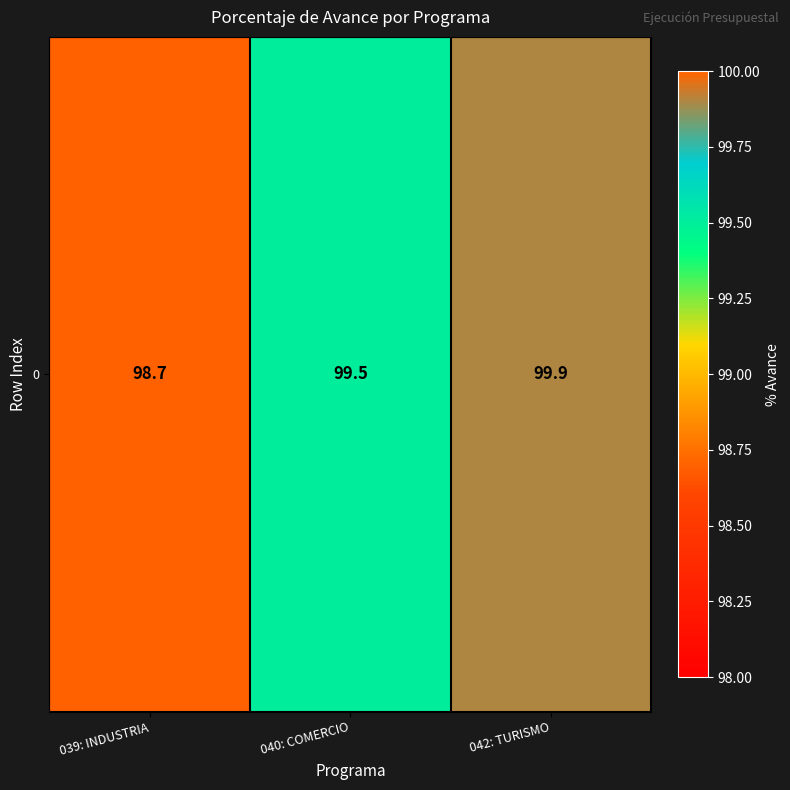

What is the difference between the values at 040: COMERCIO and 042: TURISMO?

0.4